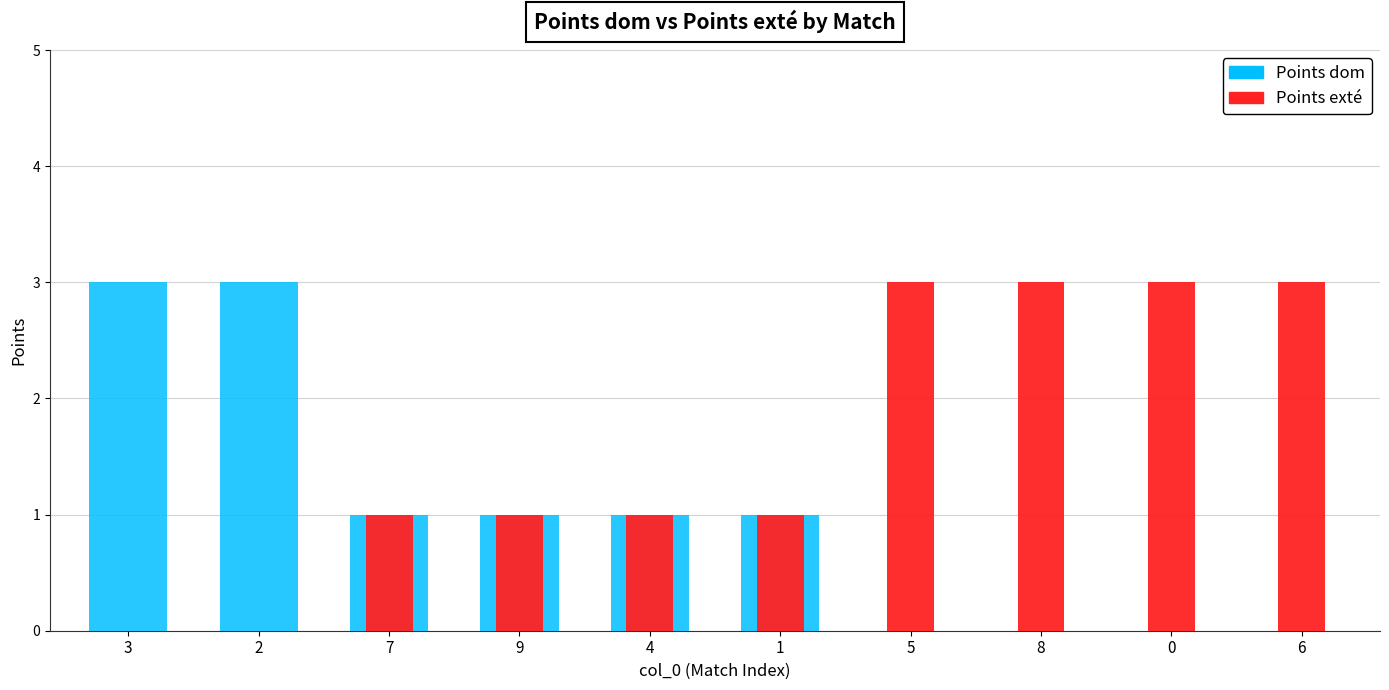

Which series has the largest total across all categories?

Points exté